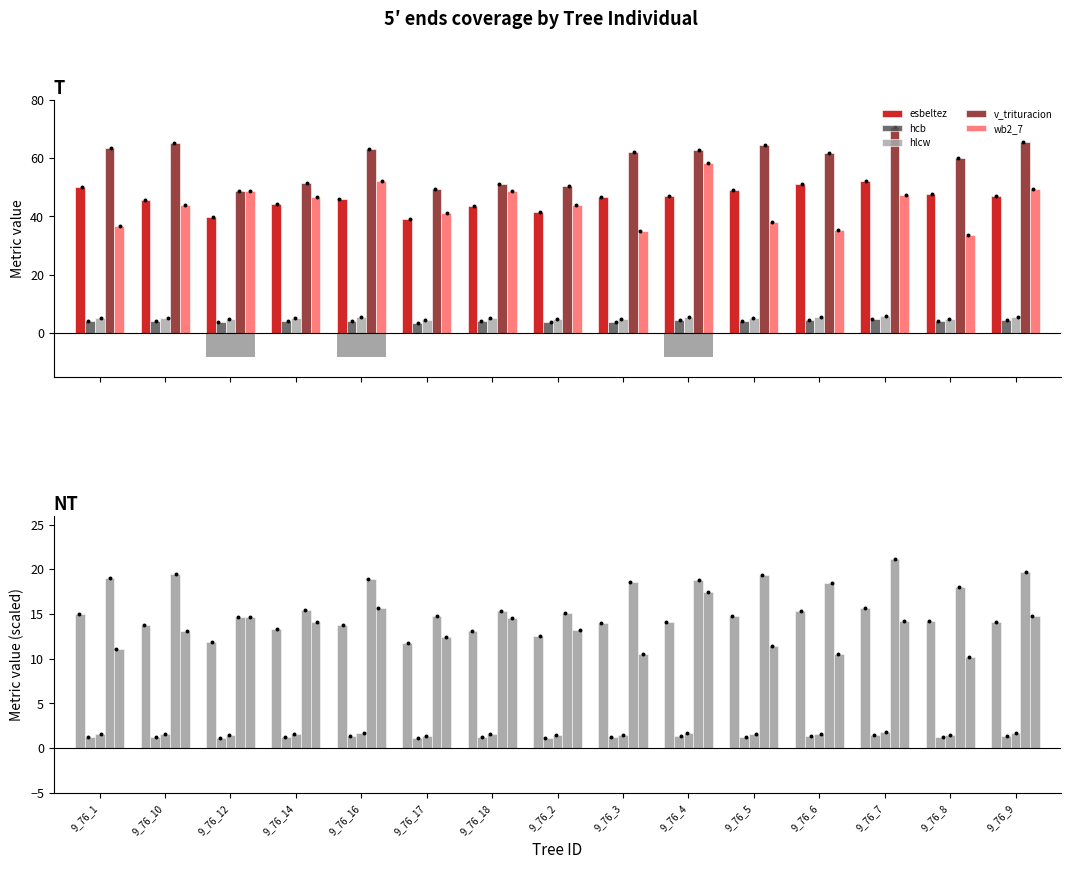

Is the value of hlcw at 9_76_18 greater than the value of esbeltez at 9_76_9?

No